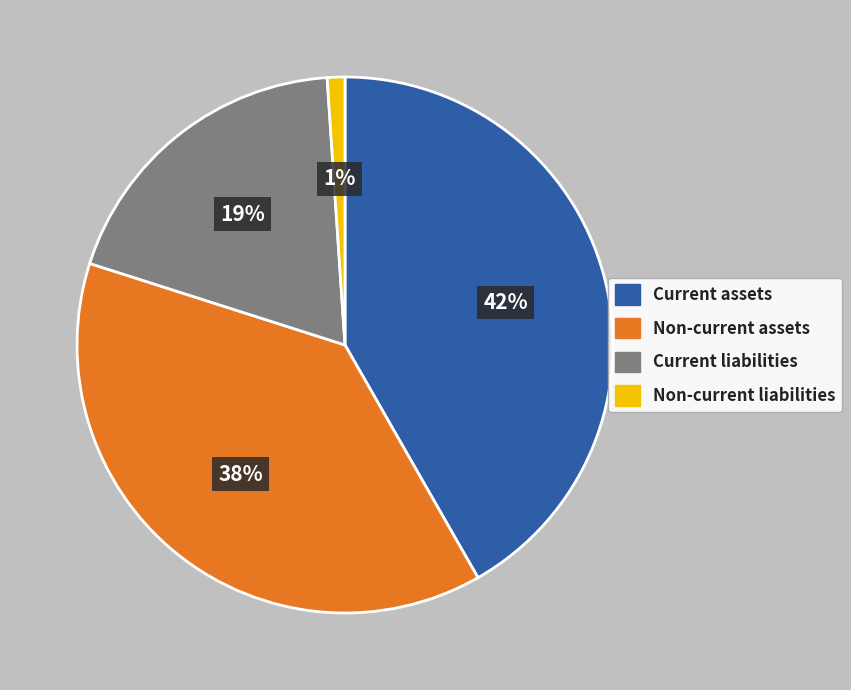

How many segments does this pie chart have?

4